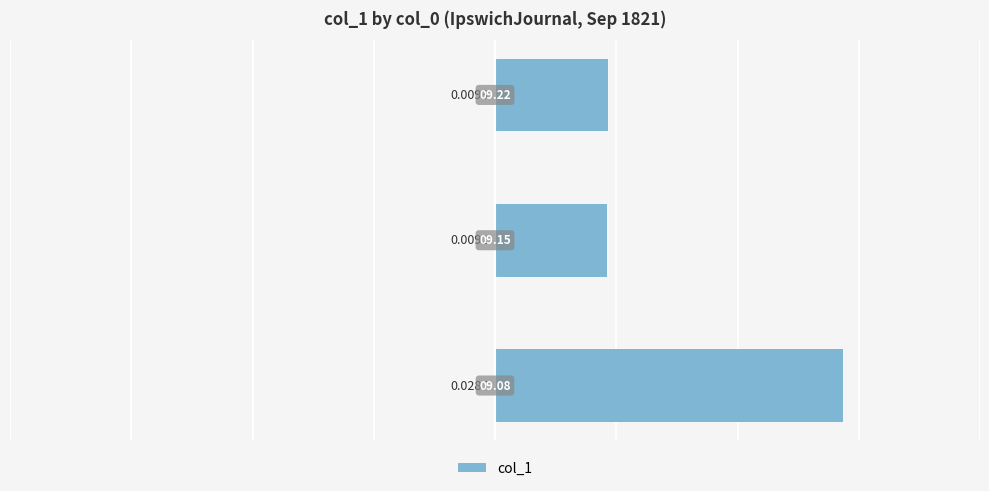

How many bars are there in total?

3